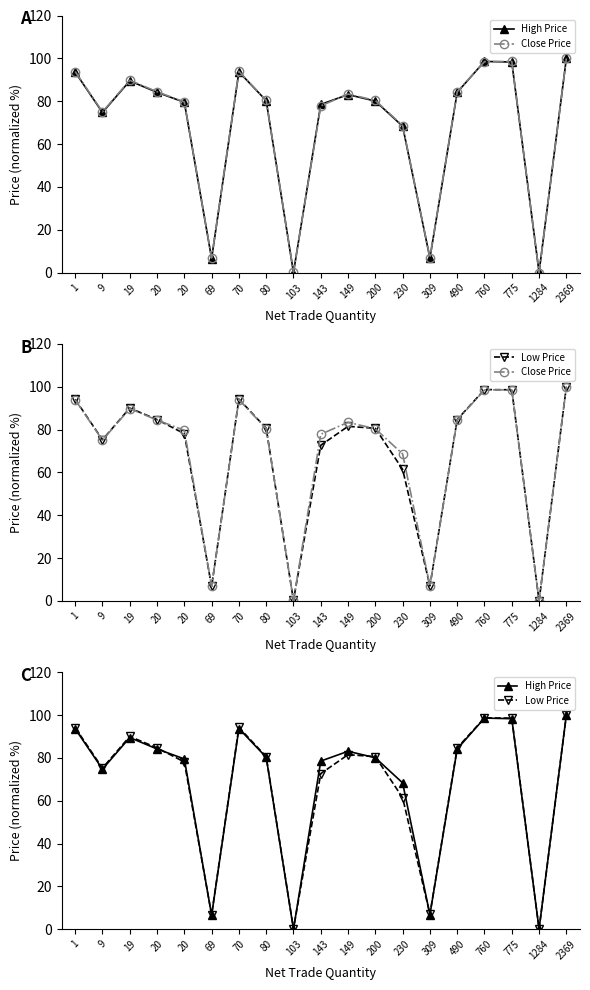

What are all the series names shown in the legend?

High Price, Close Price, Low Price